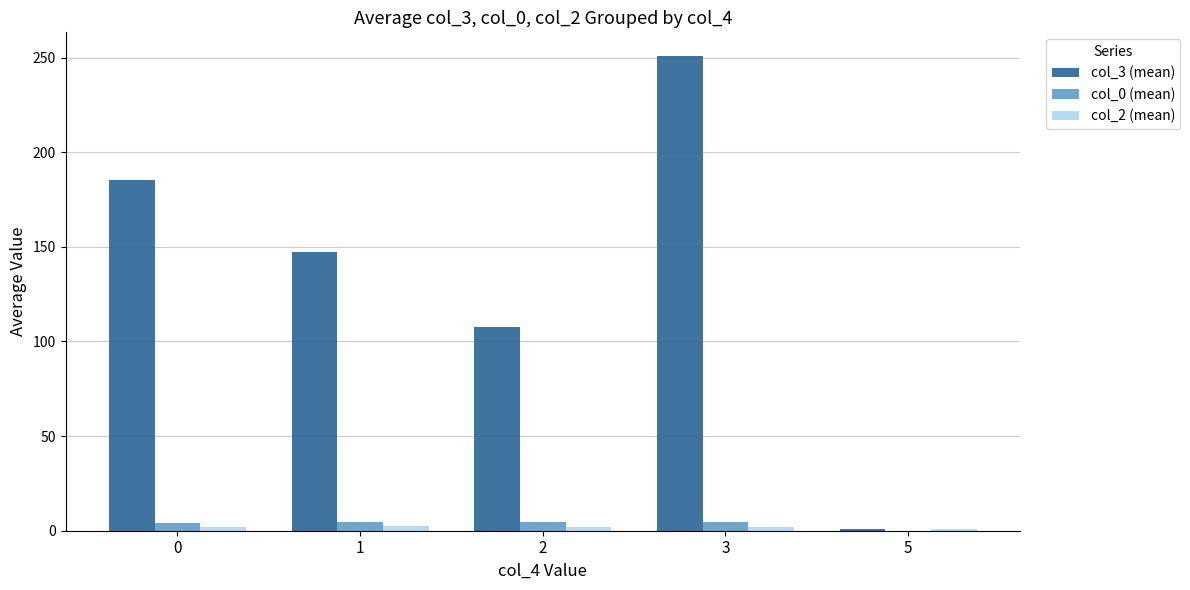

The value of col_0 (mean) at 3 is 4.4. True or false?

True